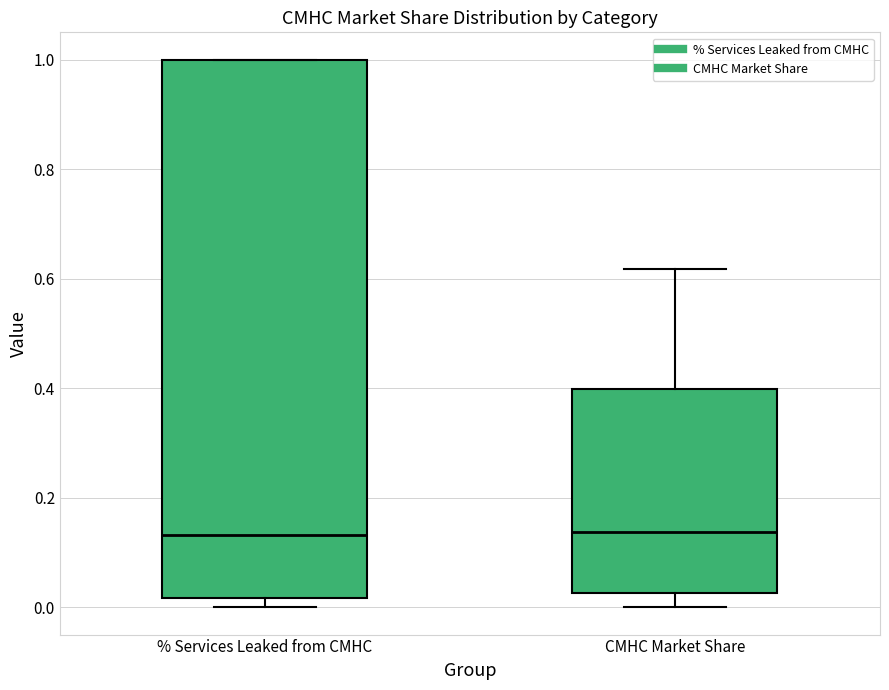

Where does the median line of the box for CMHC Market Share sit on the y-axis? The values are not printed on the chart, so give them approximately, as read against the axis.

0.14